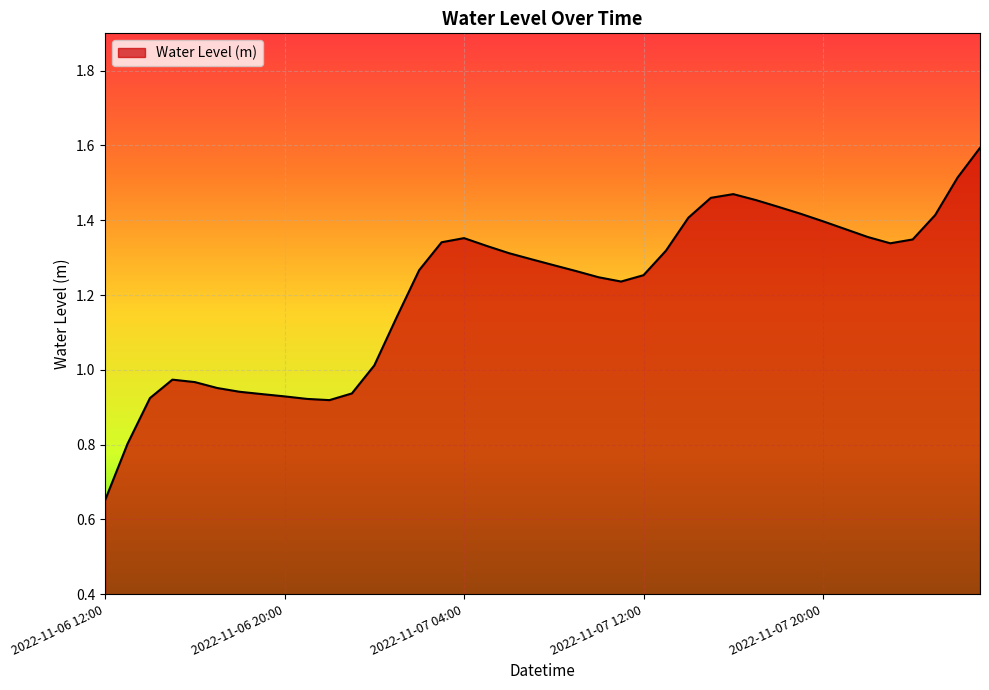

How many lines are shown in the chart?

1